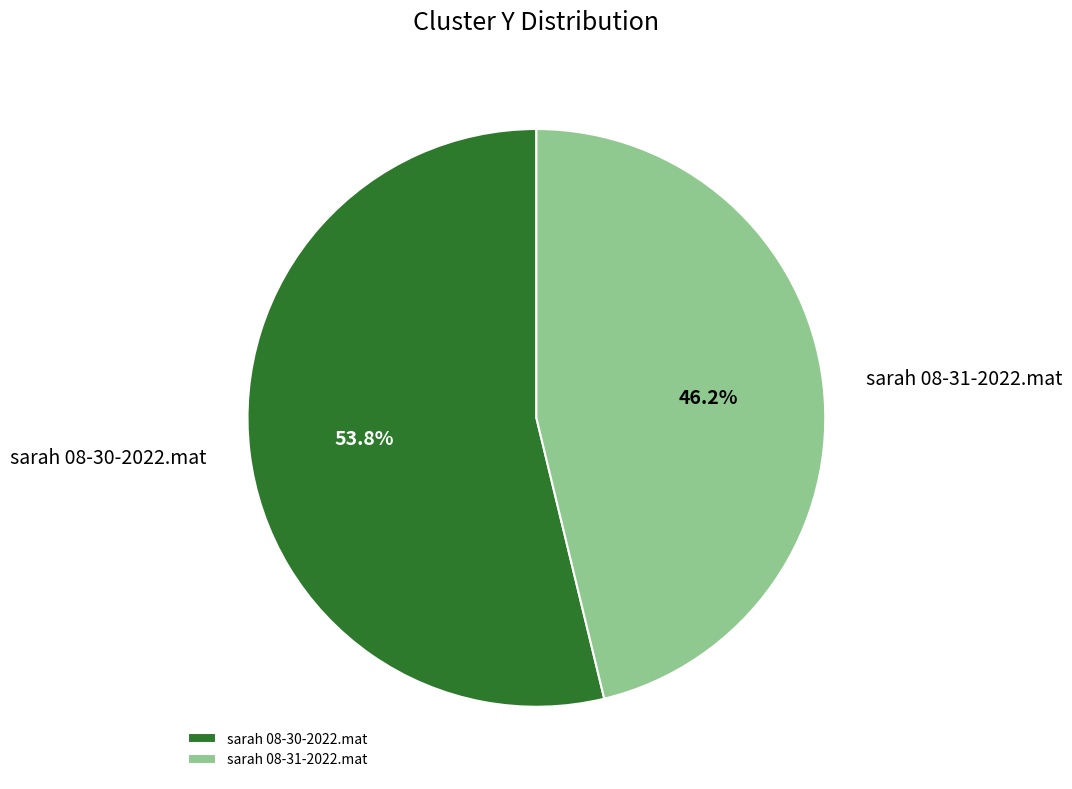

Which slice is the smallest?

sarah 08-31-2022.mat